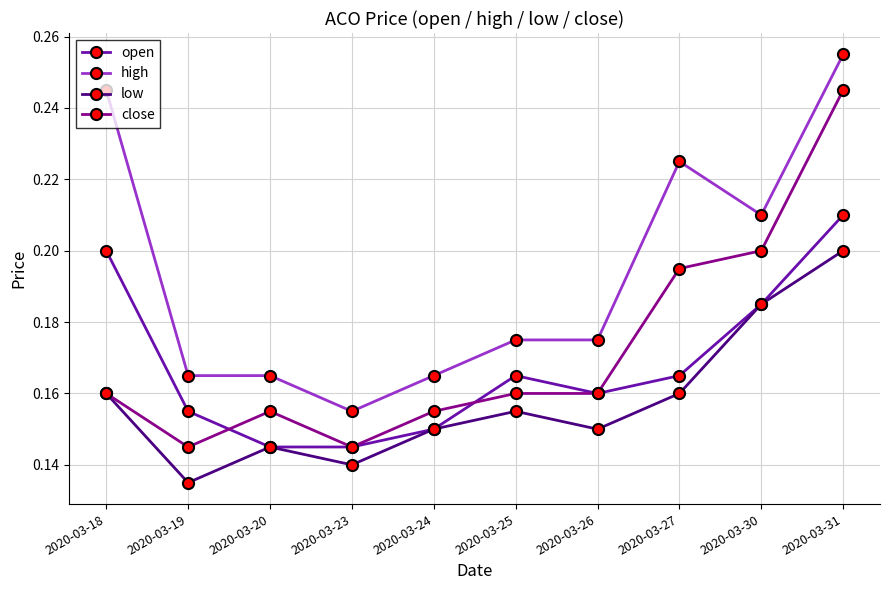

Which category has the lowest value across all series?

2020-03-19